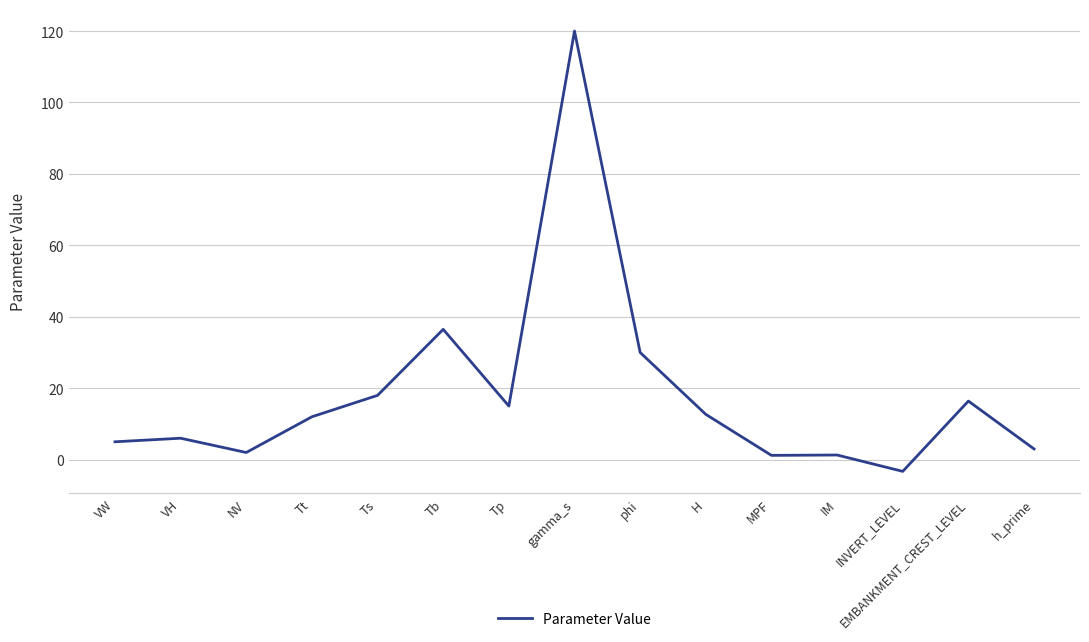

How many lines are shown in the chart?

1